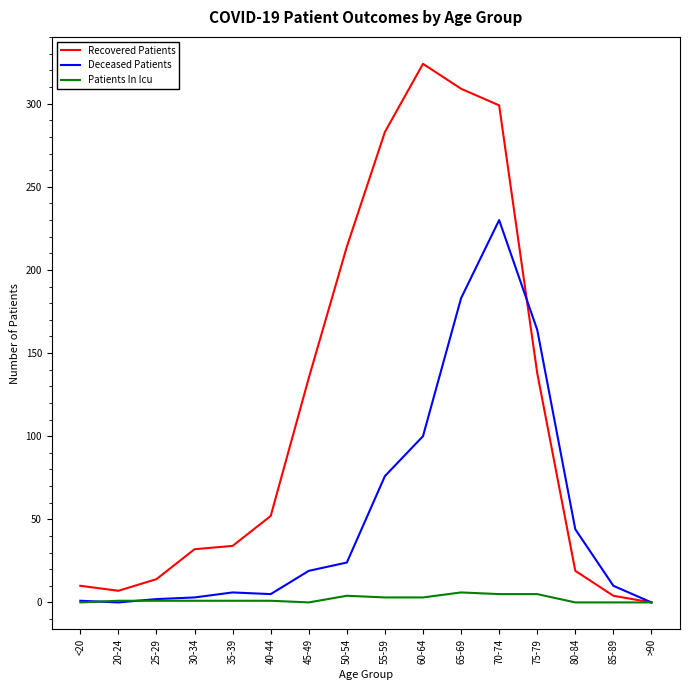

At which category does the chart reach its peak across all series?

60-64